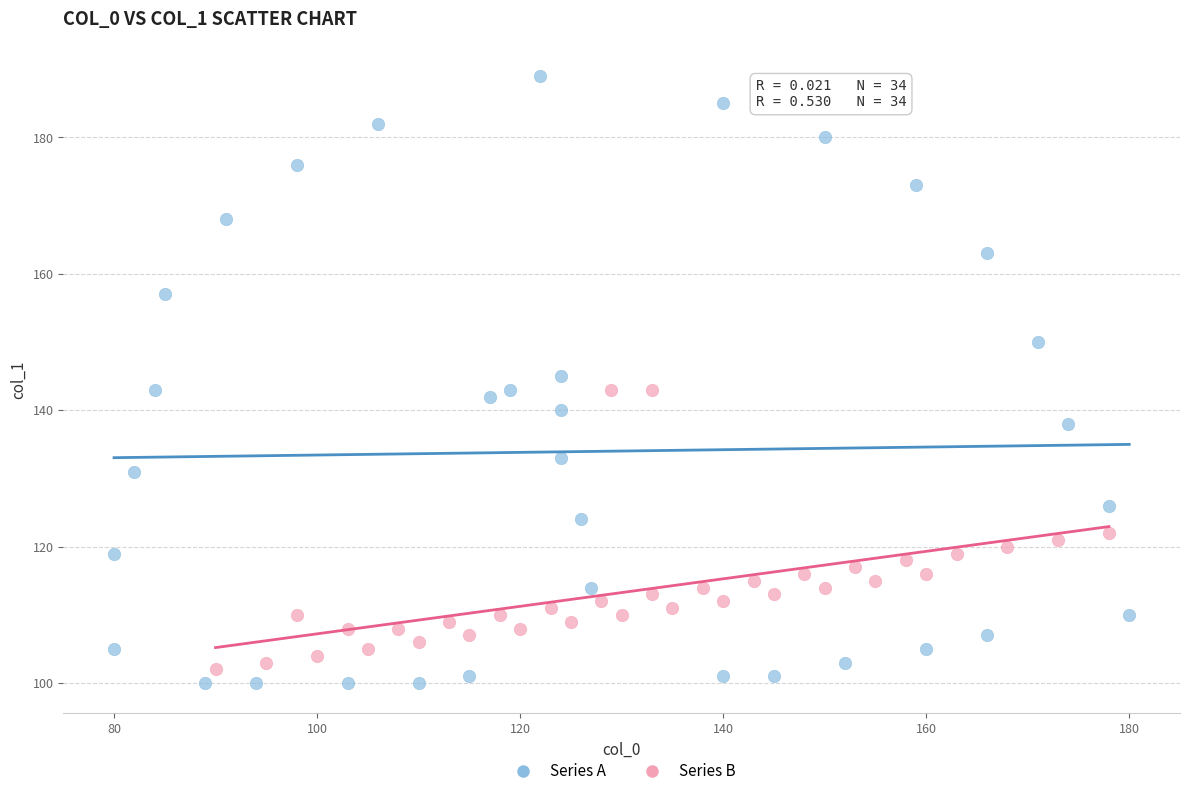

Which series has the largest Y range (max minus min)?

Series A